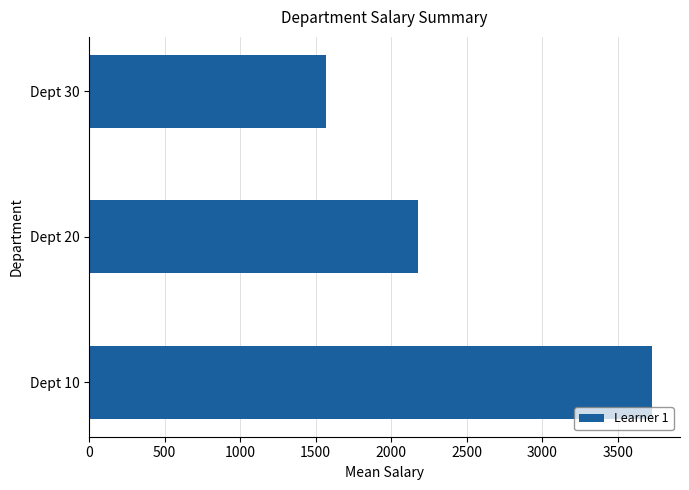

List the labels in order of value, smallest first.

Dept 30, Dept 20, Dept 10